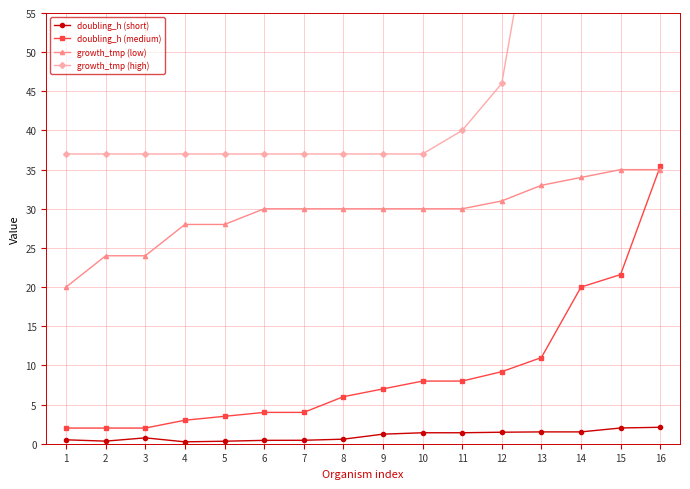

True or false: doubling_h (short) has a value of 2.0 at 15.

True